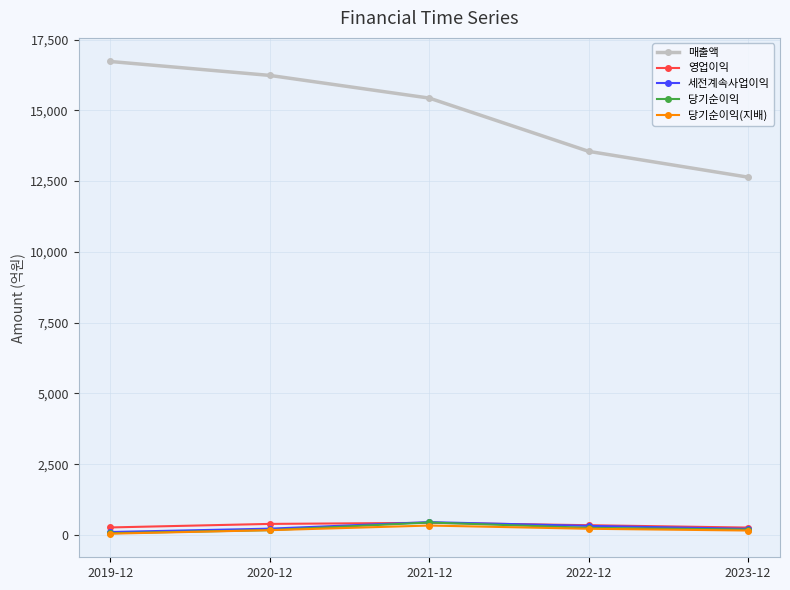

Is the value of 당기순이익 at 2021-12 greater than the value of 당기순이익(지배) at 2020-12?

Yes